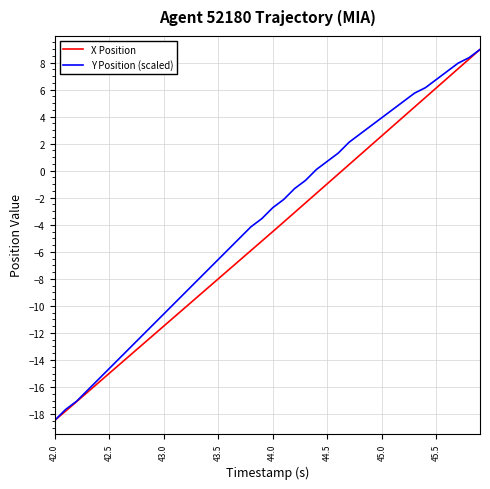

What is the highest value of the Y Position (scaled) series?

9.0